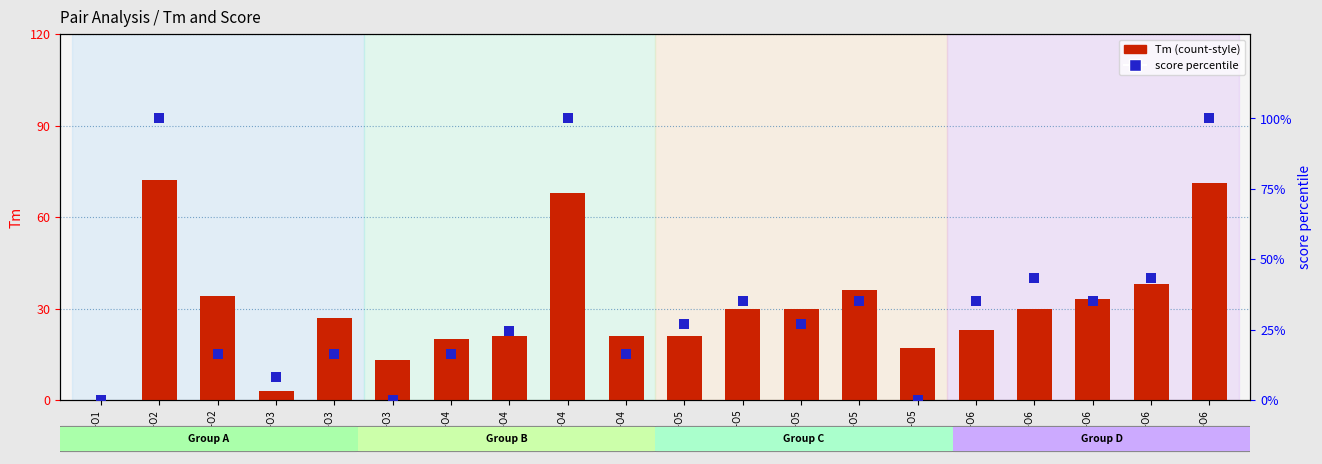

Reading right to left, transcribe all the data shown in this chart.

Tm: 71.0	38.0	33.0	30.0	23.0	17.0	36.0	30.0	30.0	21.0	21.0	68.0	21.0	20.0	13.0	27.0	3.0	34.0	72.0	0.0
score percentile: 100.0	43.5	35.3	43.5	35.3	0.0	35.3	27.0	35.3	27.0	16.5	100.0	24.7	16.4	0.0	16.4	8.2	16.5	100.0	0.0